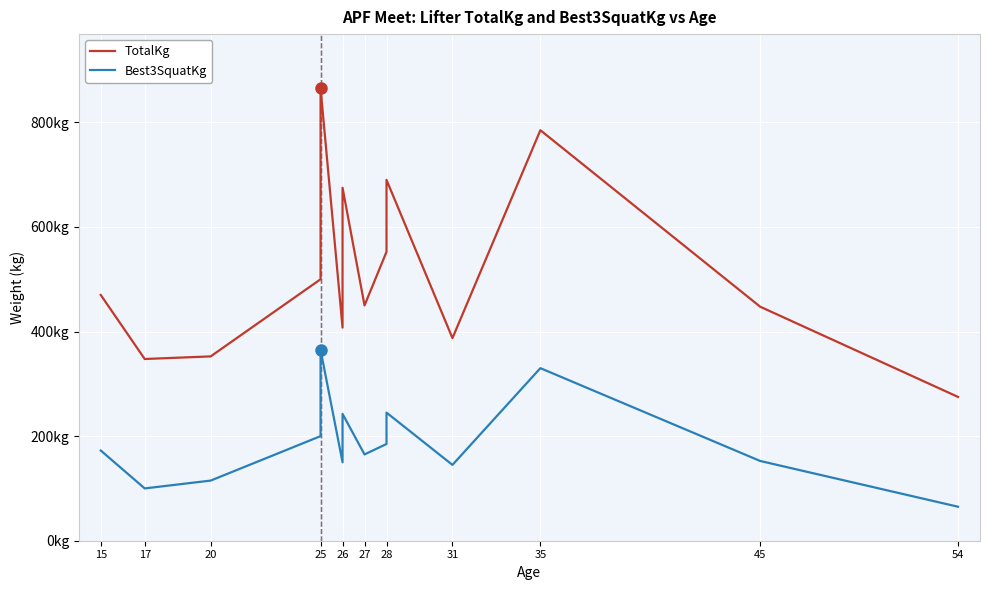

True or false: Best3SquatKg and TotalKg cross at least once.

False